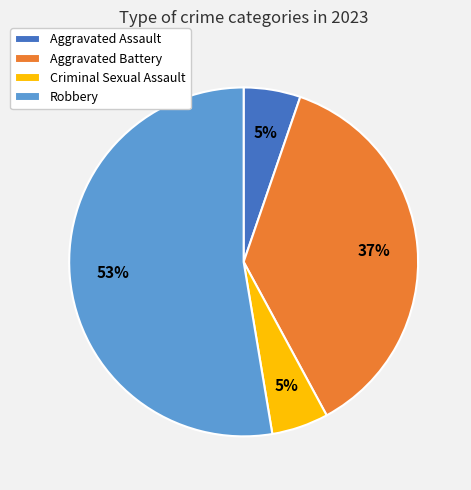

To the nearest percent, what is the average slice percentage?

25%